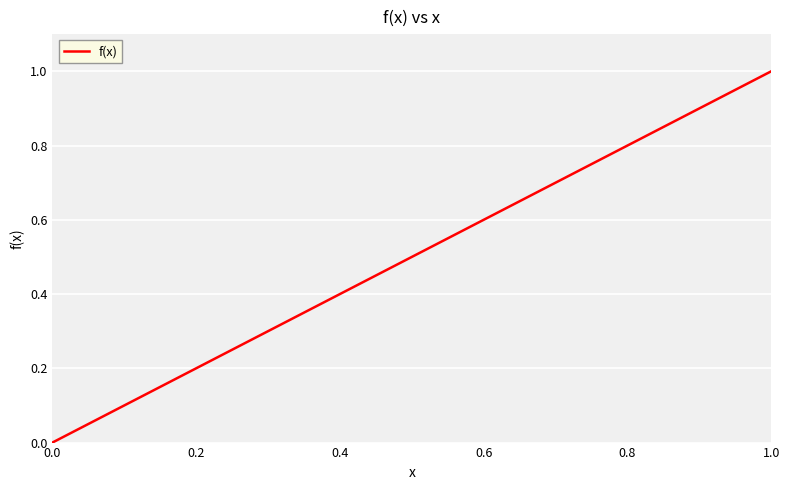

What is the greatest value displayed?

1.0